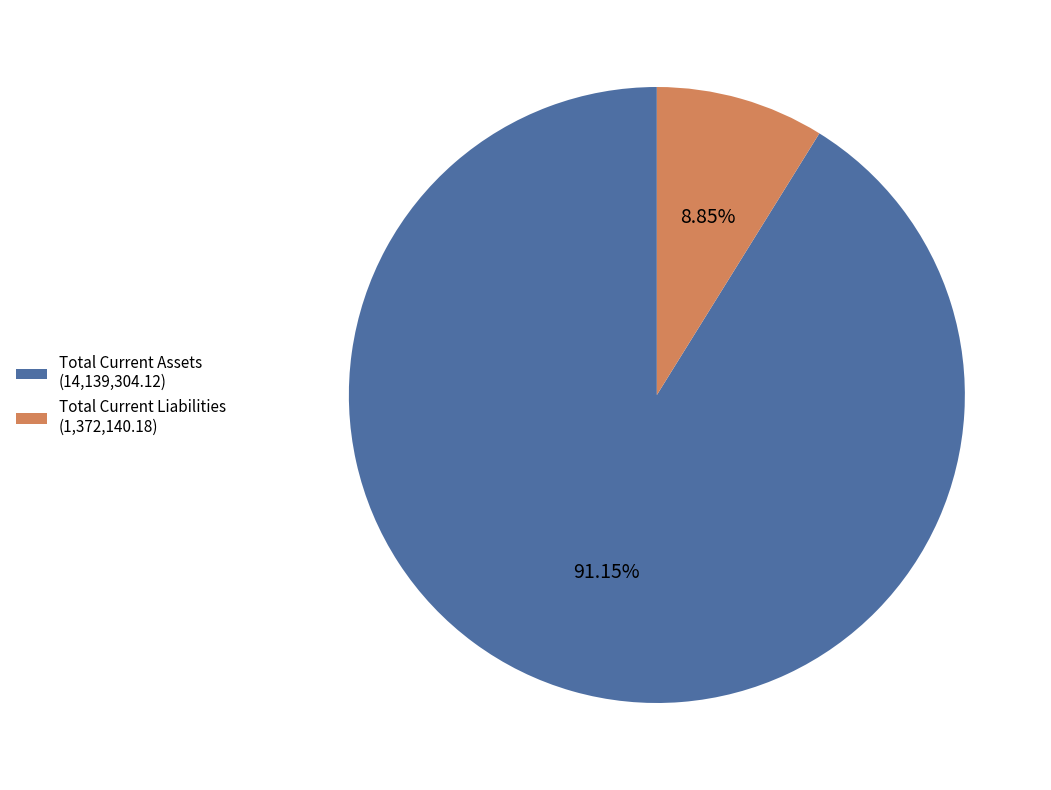

Is there a majority slice in this chart?

Yes